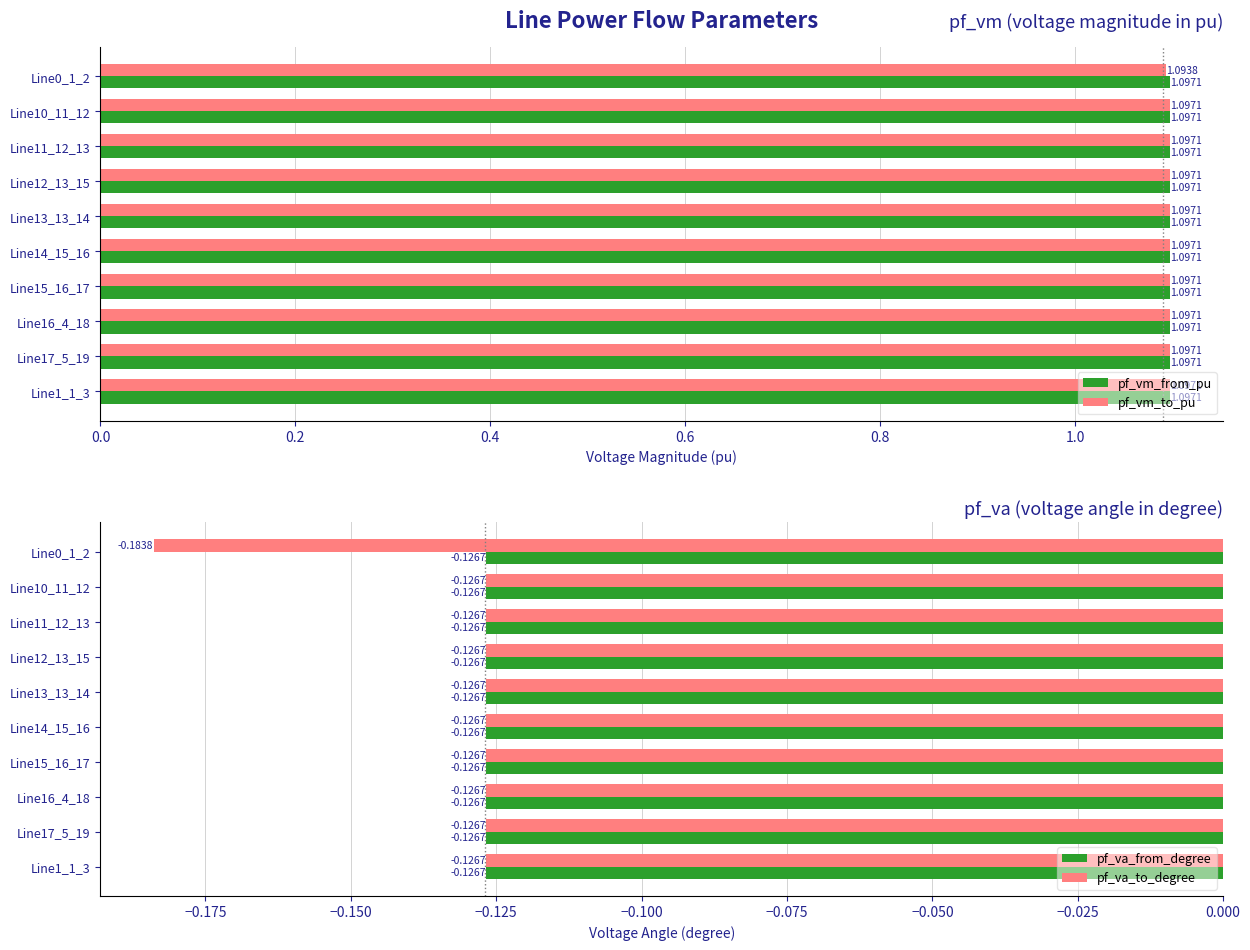

What is the sum of the pf_vm_from_pu values at Line17_5_19 and Line10_11_12?

2.2